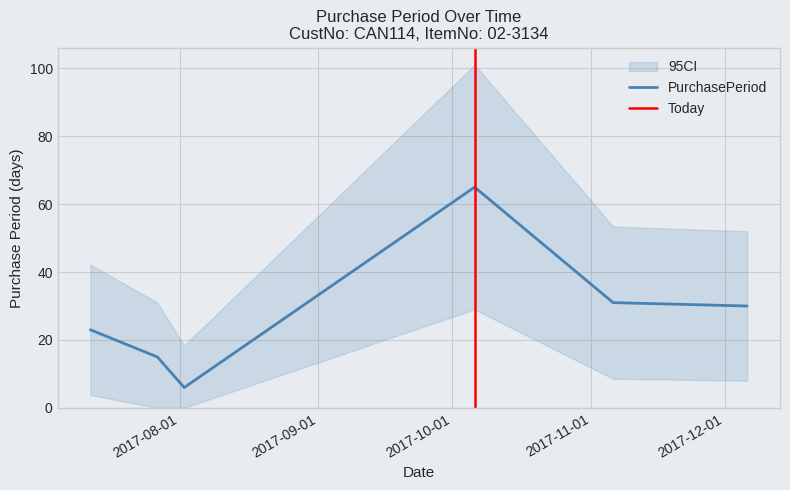

Where is the first local maximum?

2017-10-06